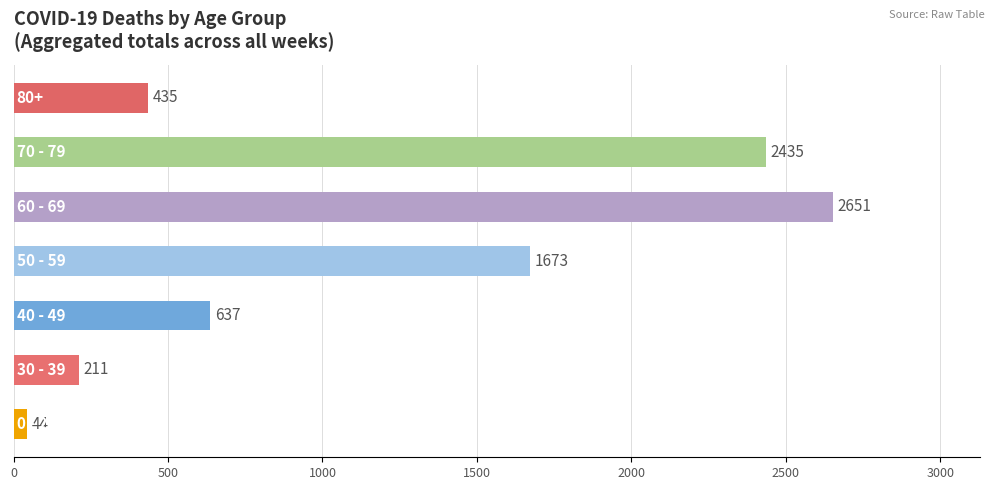

What is the minimum value shown in the chart?

44